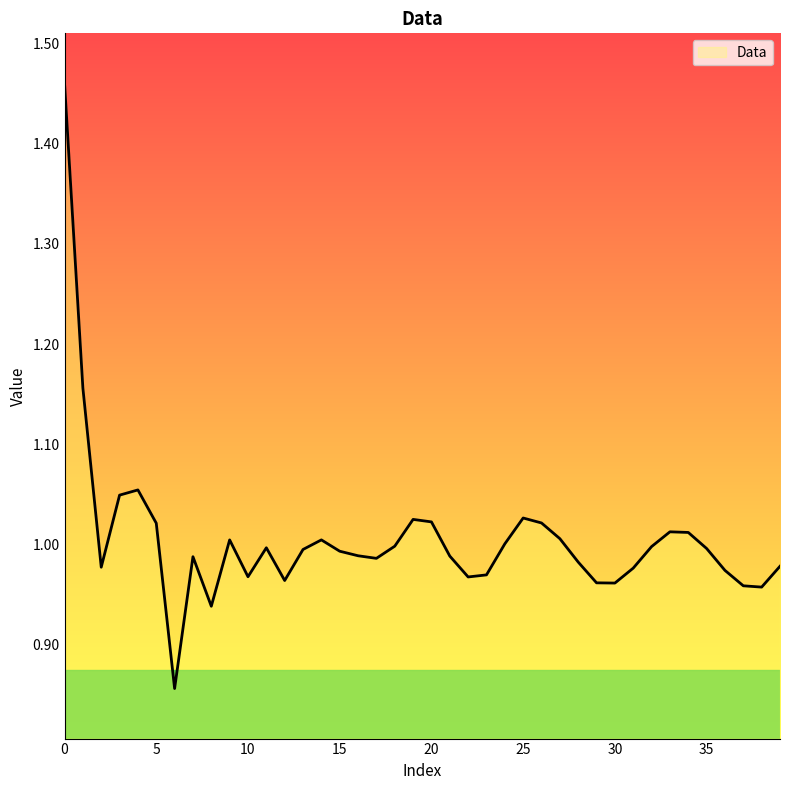

What is the difference between the maximum and minimum values?

0.6